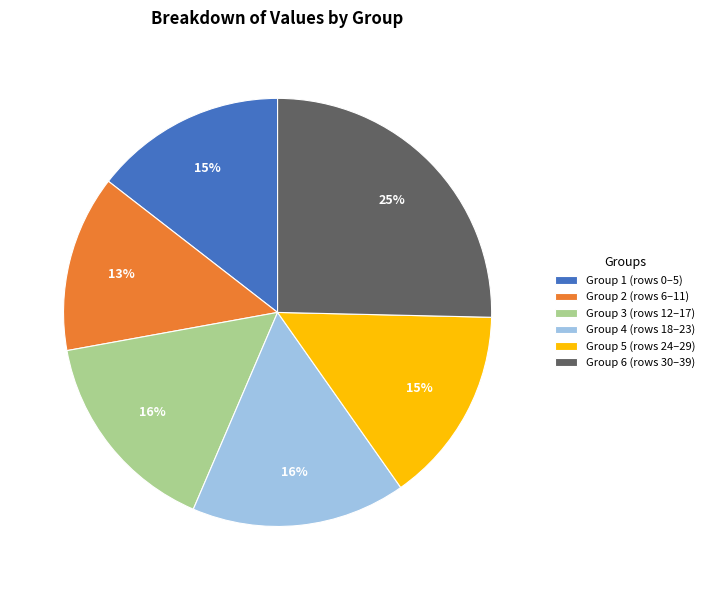

Which has a higher value, Group 5 (rows 24–29) or Group 4 (rows 18–23)?

Group 4 (rows 18–23)